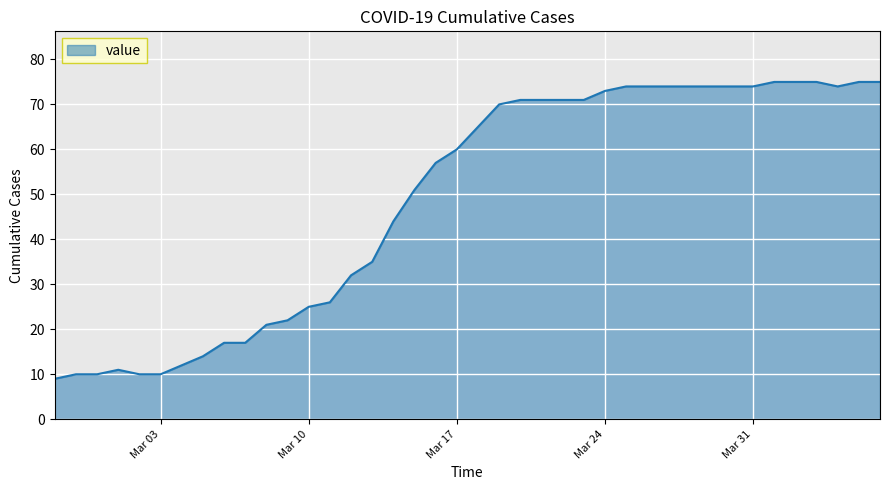

What is the greatest value displayed?

75